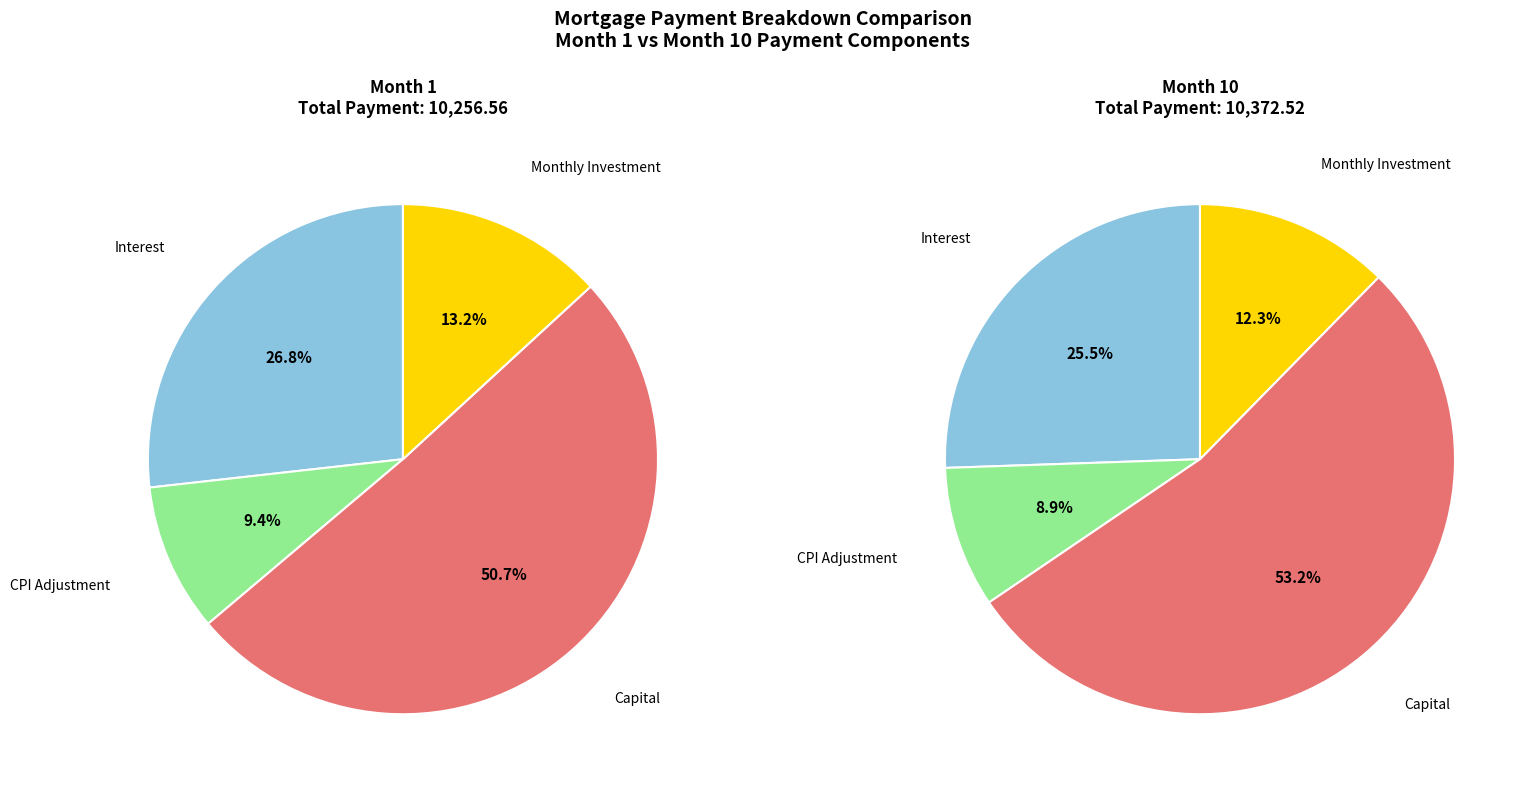

Is it true that month 9 is 1% of the pie?

False